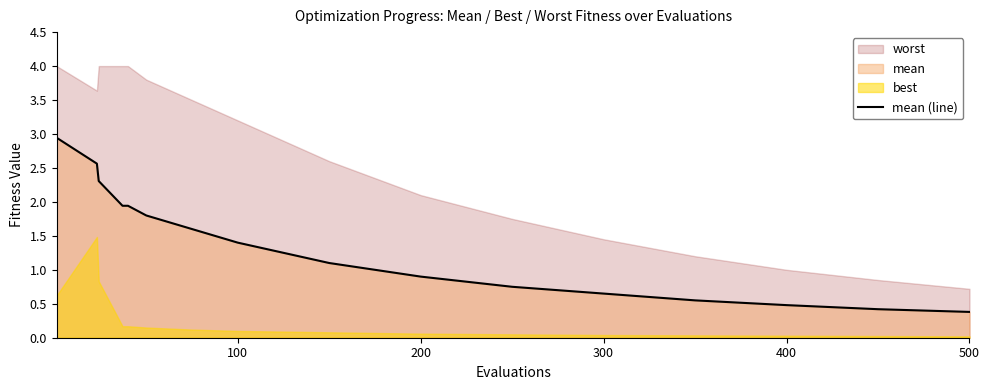

What is the maximum value for mean (line)?

2.9